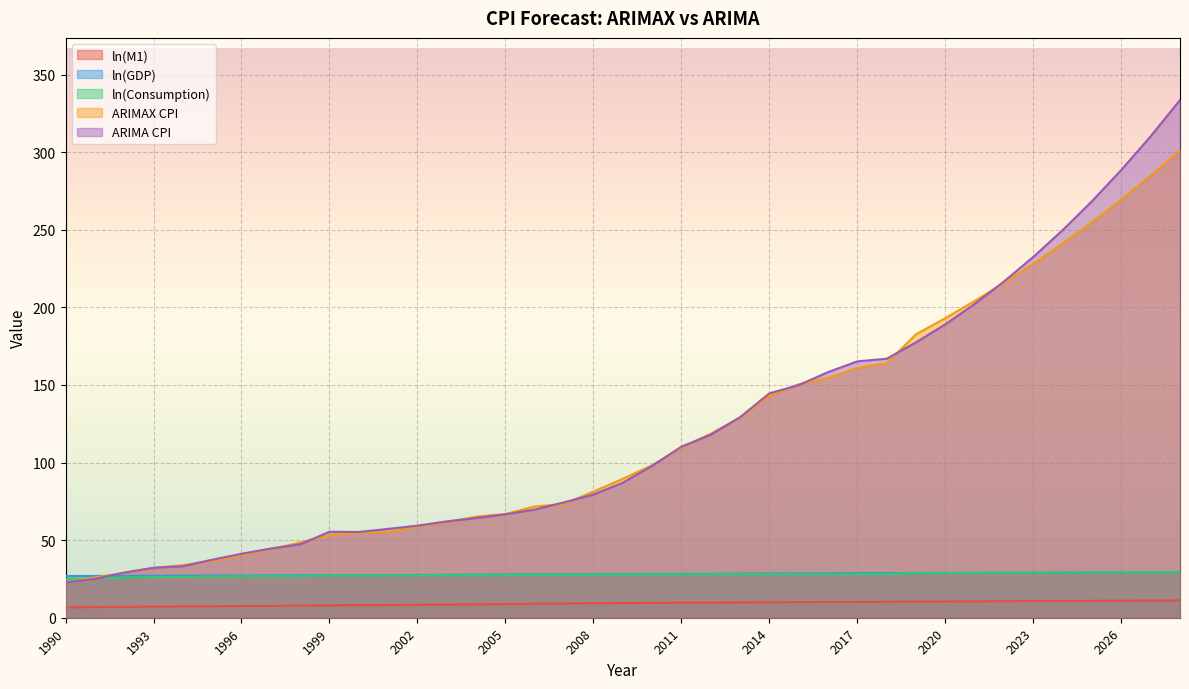

List the labels in order of ln(Consumption) value, largest first.

2028, 2027, 2026, 2025, 2024, 2023, 2022, 2021, 2020, 2019, 2018, 2017, 2016, 2015, 2014, 2013, 2012, 2011, 2010, 2009, 2008, 2007, 2006, 2005, 2004, 2003, 2002, 2001, 2000, 1999, 1998, 1997, 1996, 1995, 1994, 1993, 1992, 1991, 1990